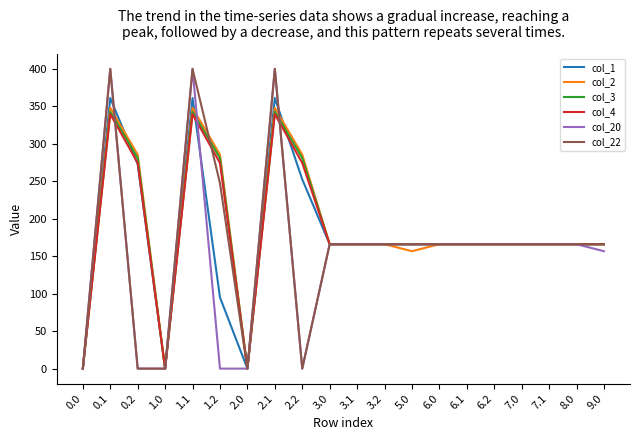

Is the value of col_22 at 2.2 greater than the value of col_2 at 6.0?

No